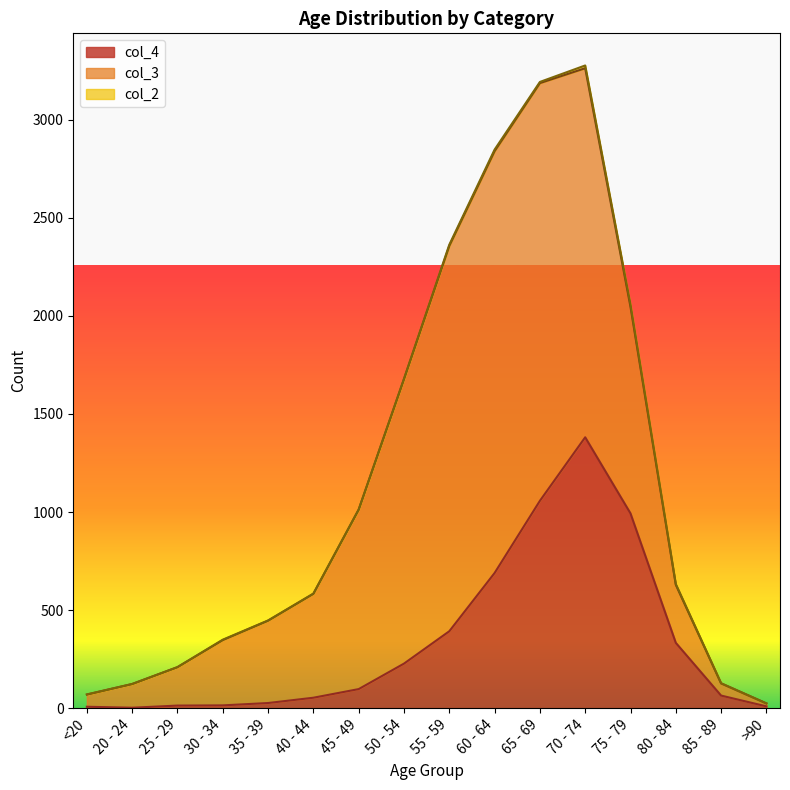

Which series has the largest total across all categories?

col_3